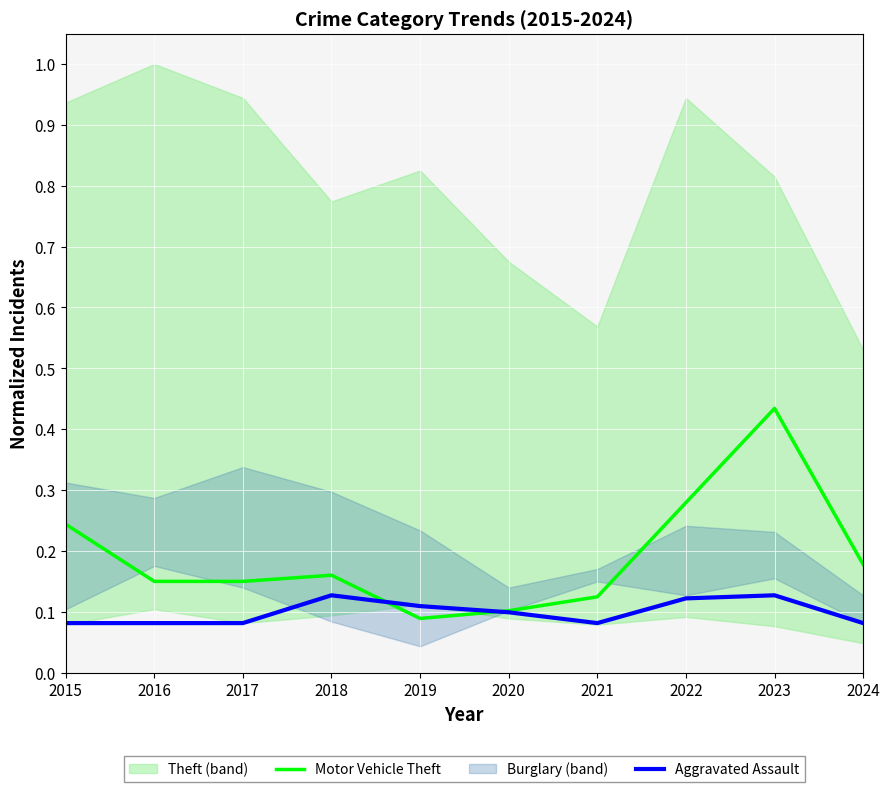

At which category is the sum across all series the highest?

2023